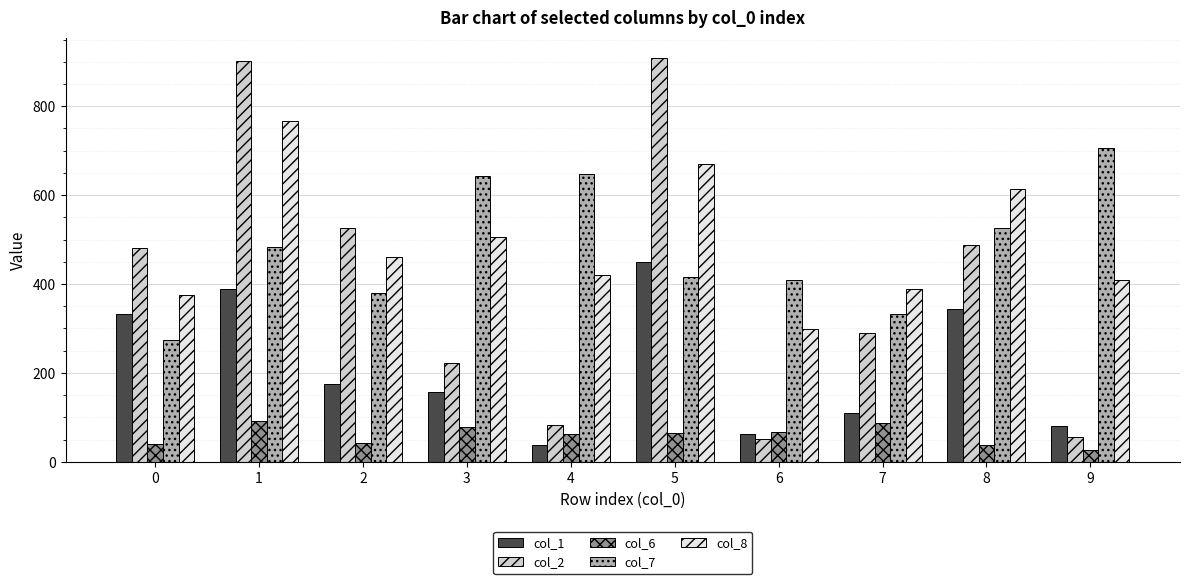

Rank the series by their maximum value, from lowest to highest.

col_6, col_1, col_7, col_8, col_2